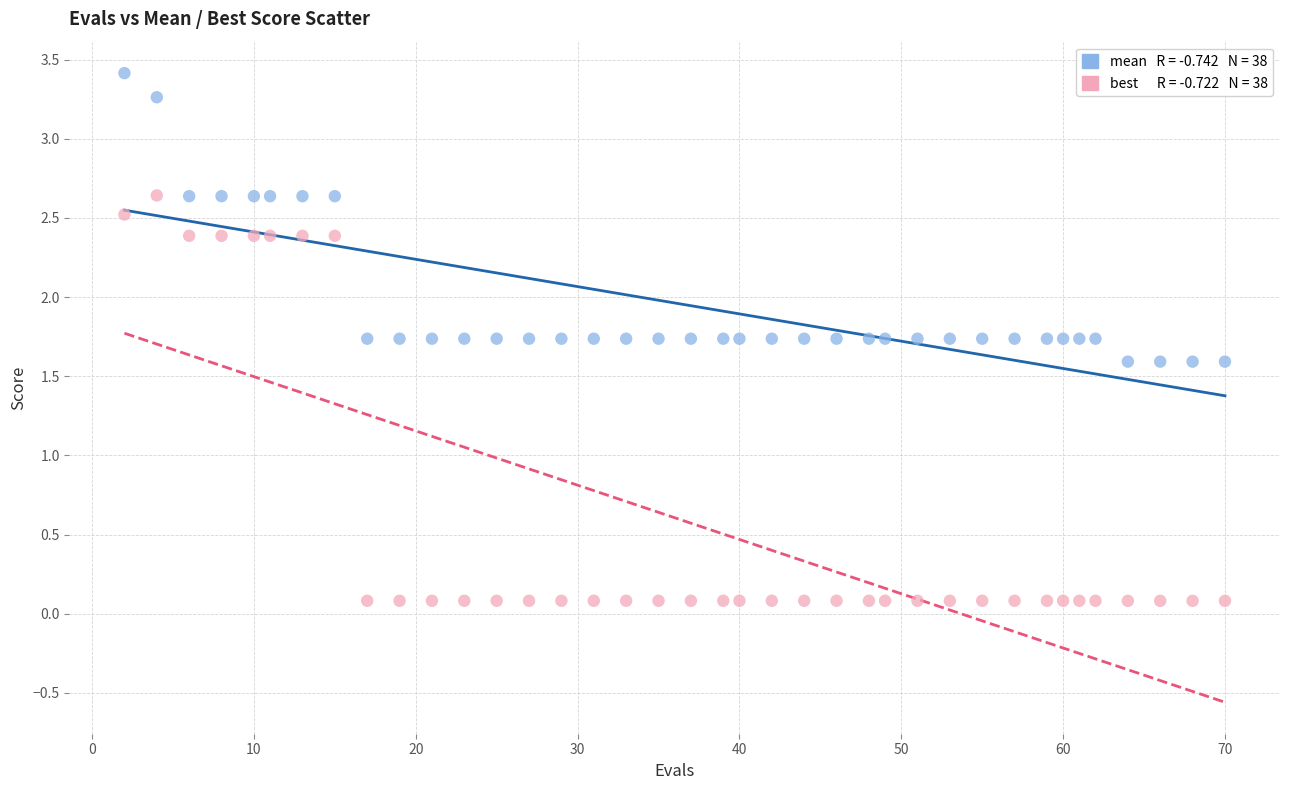

Across all data points, what is the range of X values (max minus min)?

68.0